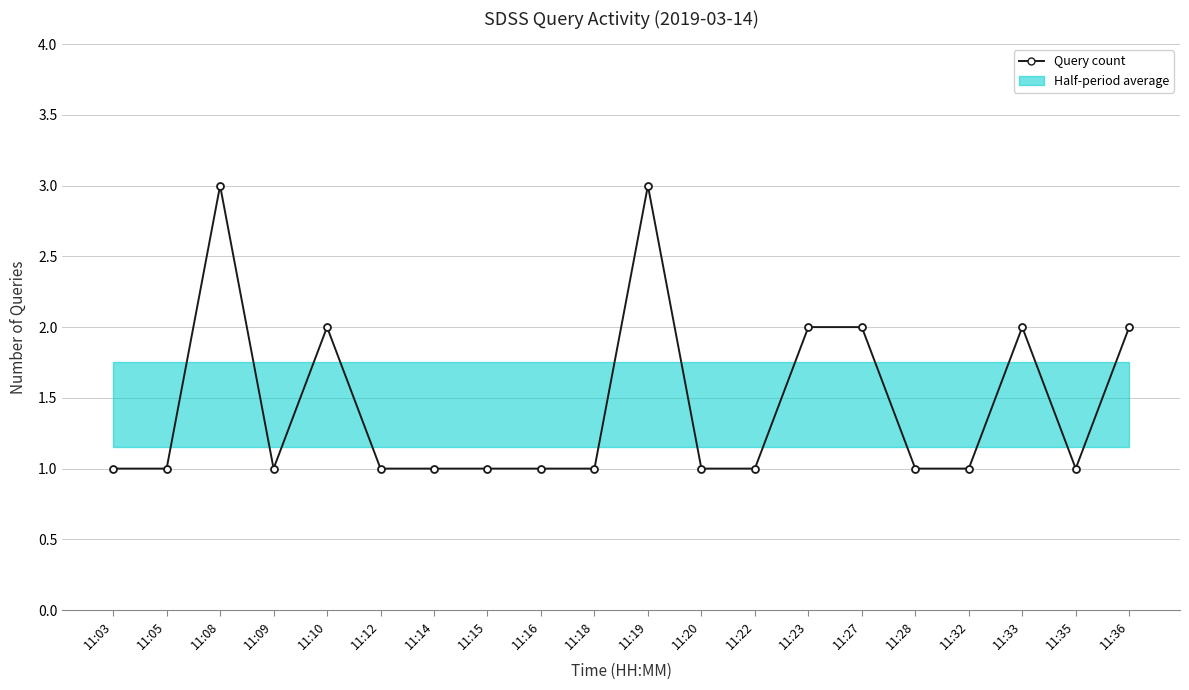

How many interior local peaks (higher than both neighbors) does the data have?

4